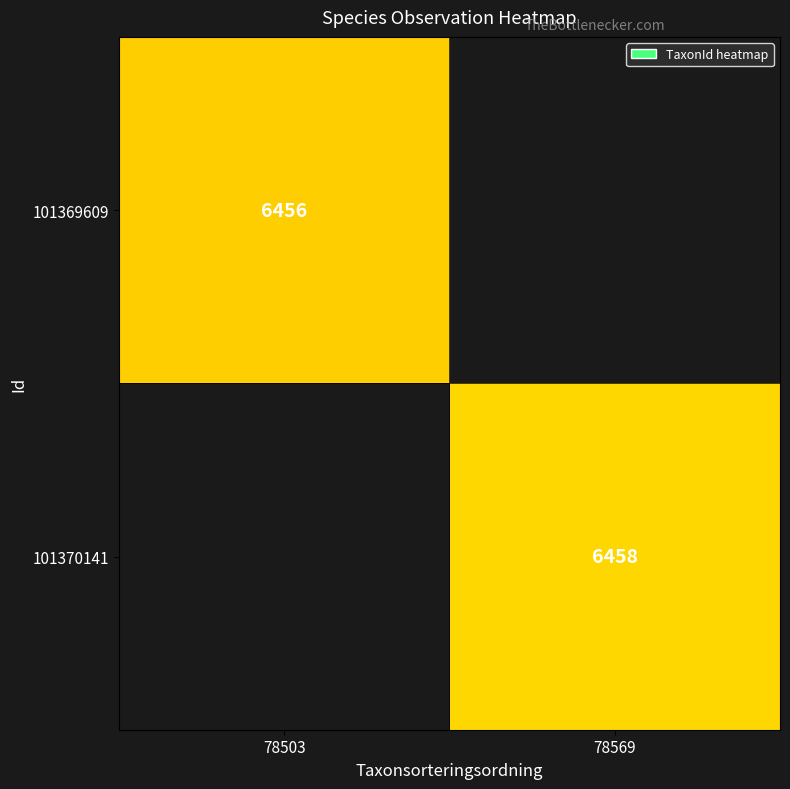

Which label corresponds to the largest value in the chart?

78569